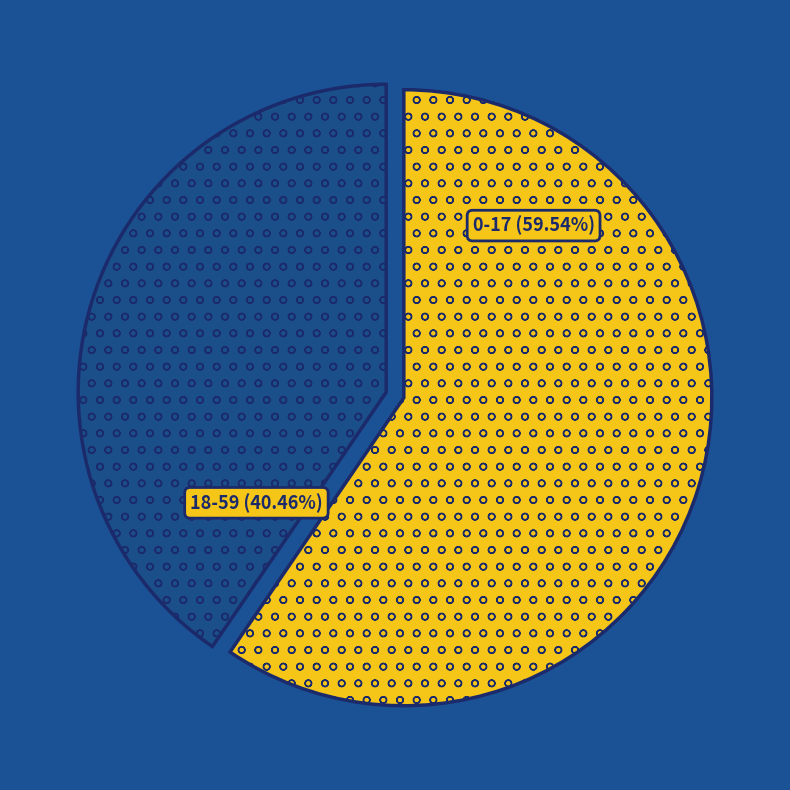

True or false: 18-59 accounts for 40% of the total.

True